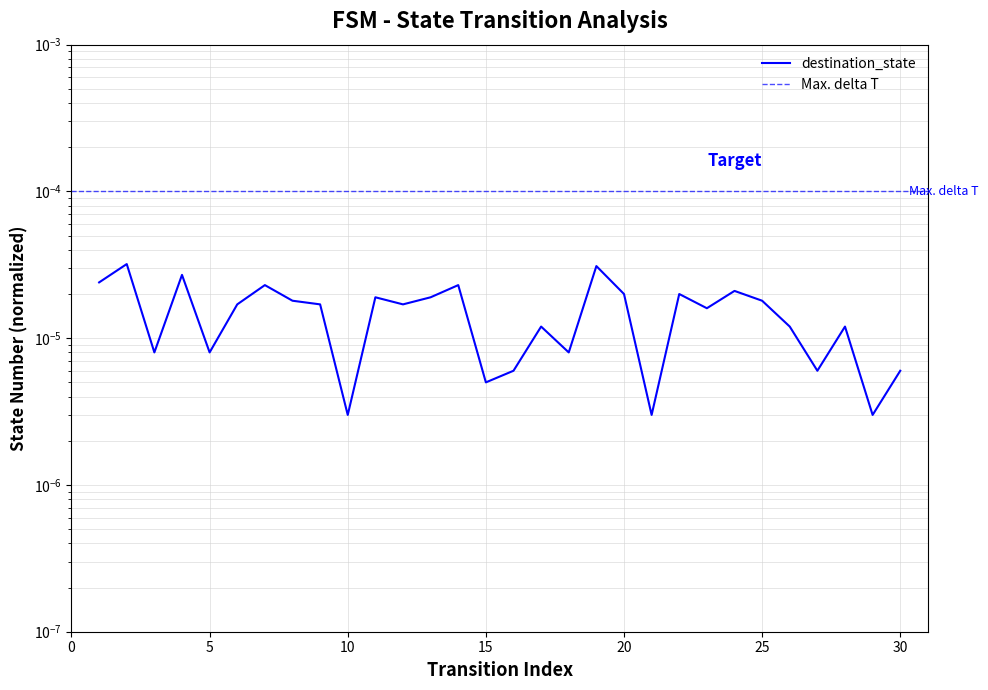

List the labels in order of value, smallest first.

10, 21, 29, 15, 16, 27, 30, 3, 5, 18, 17, 26, 28, 23, 6, 9, 12, 8, 25, 11, 13, 20, 22, 24, 7, 14, 1, 4, 19, 2